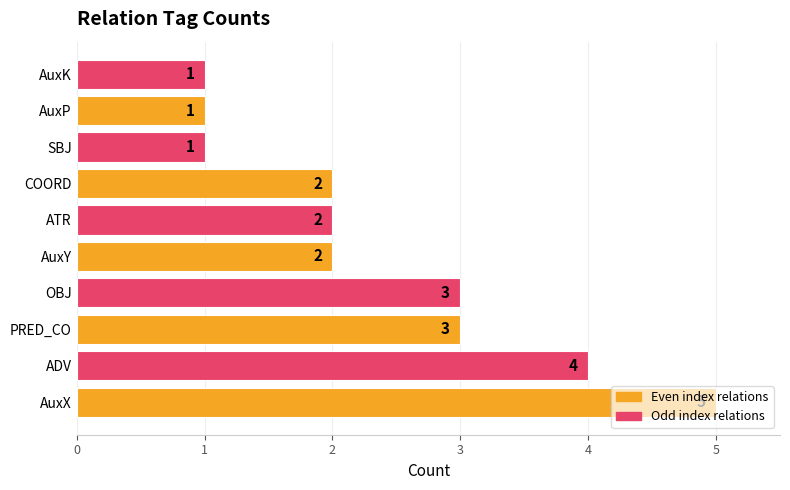

Count the values in the range 1 to 3.

8